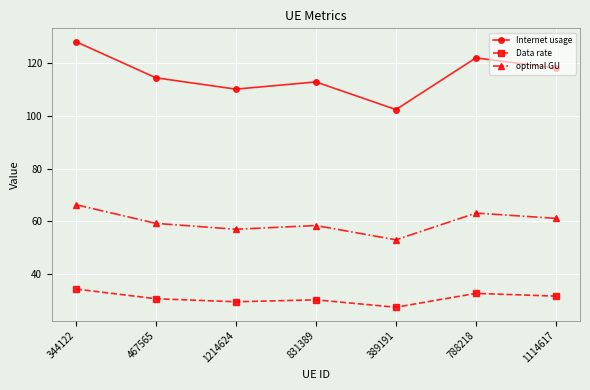

Between 389191 and 788218, which series saw the biggest shift?

Internet usage